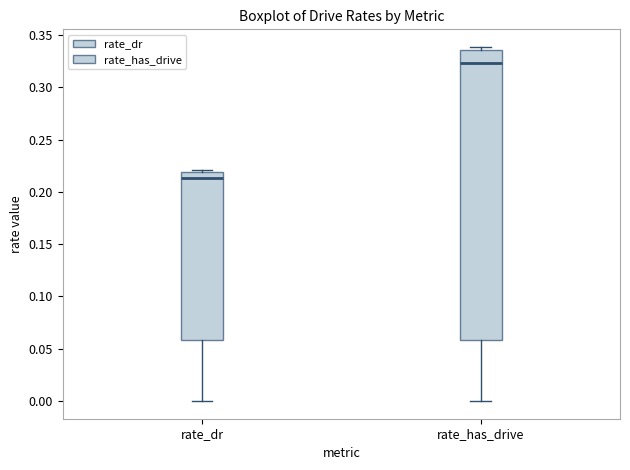

Reading left to right, transcribe this box plot: for each box, give where its median line is, the range the box spans, and where its two whiskers end, as read against the y-axis. The values are not printed on the chart, so give them approximately, as read against the axis.

rate_dr: median 0.215, box 0.060 to 0.220, whiskers 0.000 to 0.220 (just above the box's upper edge)
rate_has_drive: median 0.325, box 0.060 to 0.335, whiskers 0.000 to 0.340